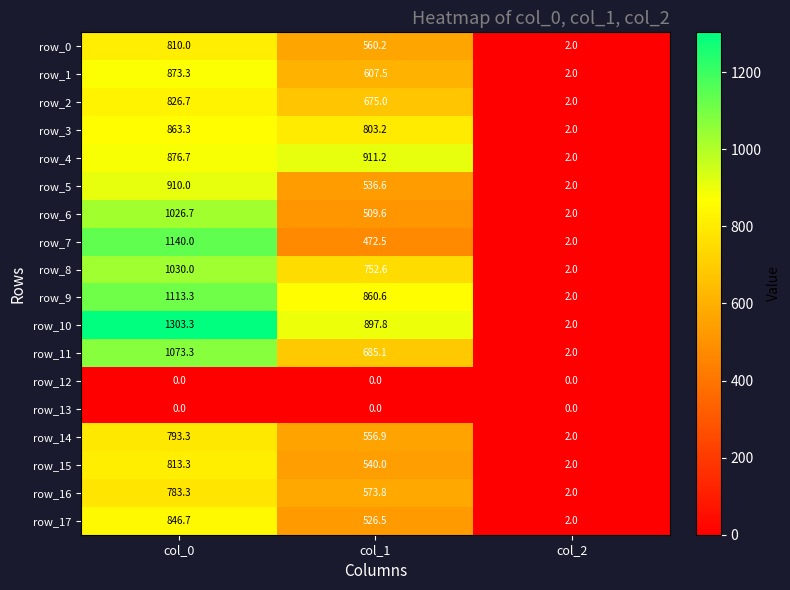

List the labels in order of row_7 value, smallest first.

col_2, col_1, col_0